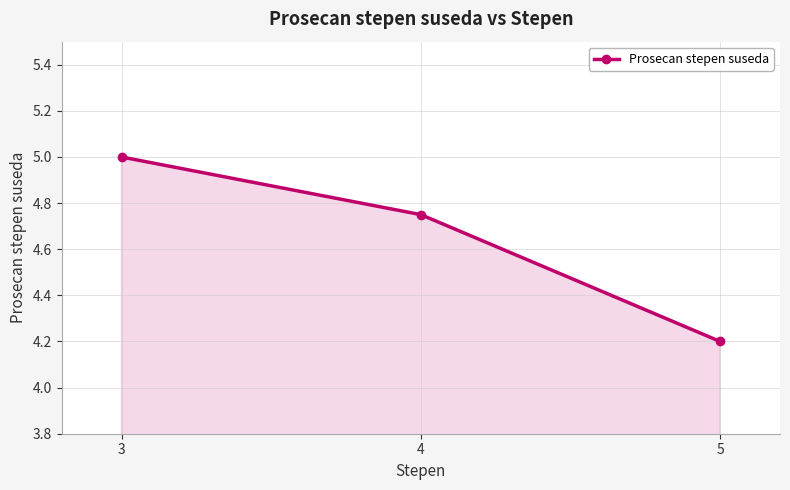

What is the value of the 1st point from the left?

5.0